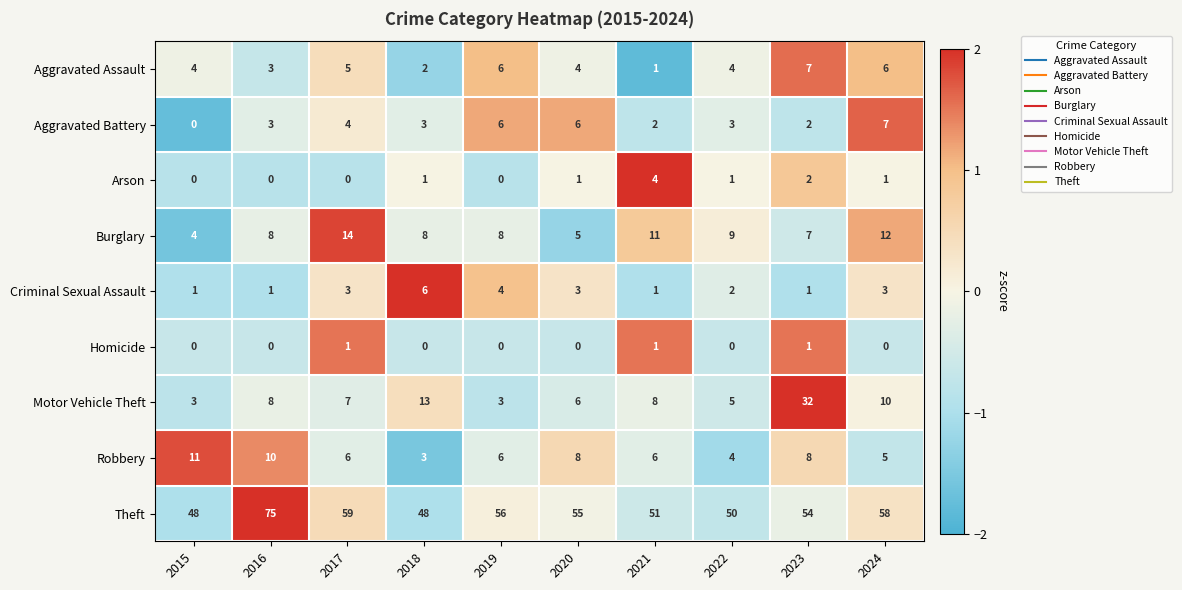

What is the approximate value of Motor Vehicle Theft at 2021?

8